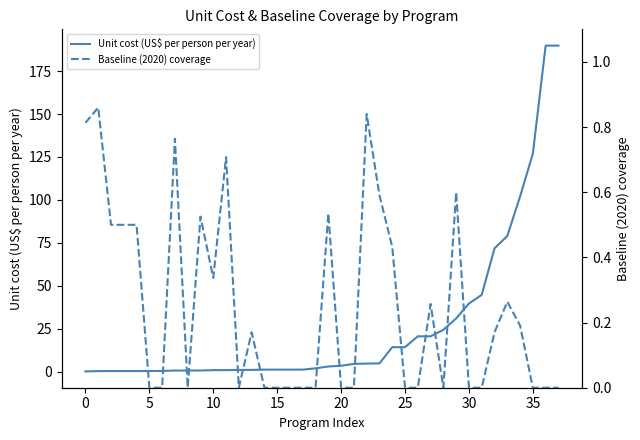

True or false: Baseline (2020) coverage has more than 0 interior local peaks.

True